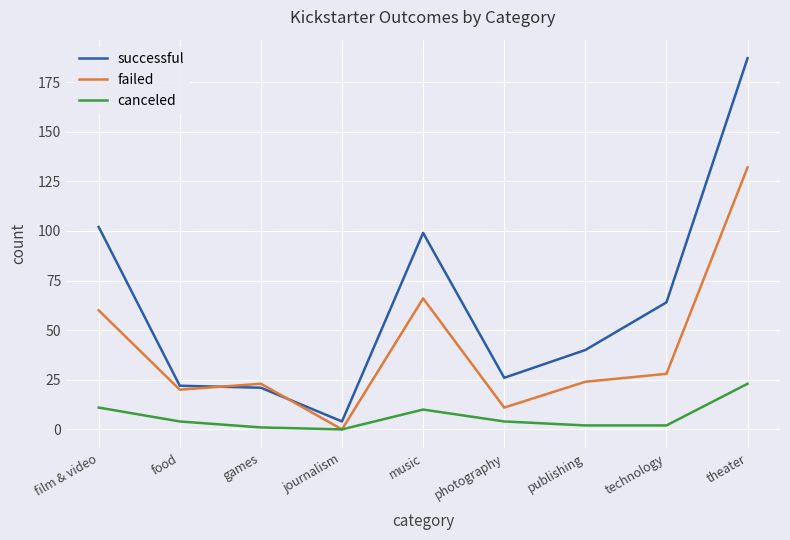

At how many categories does at least one series exceed 169?

1